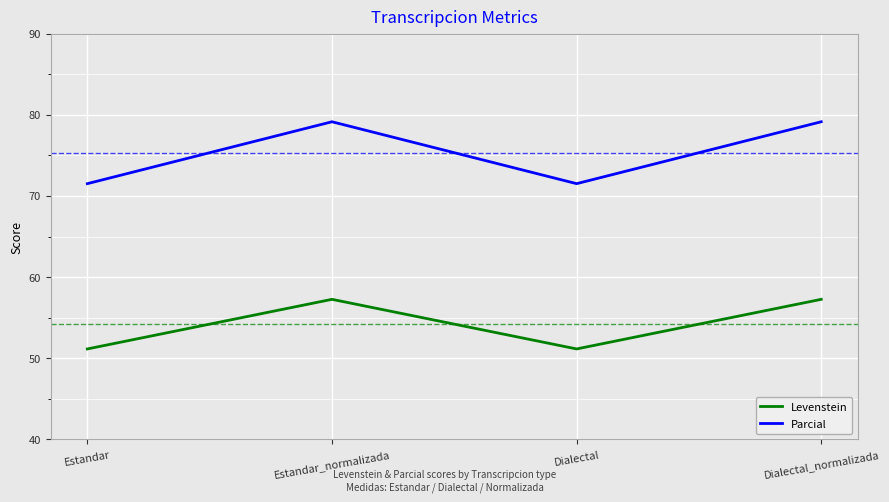

Which series has the largest total across all categories?

Parcial